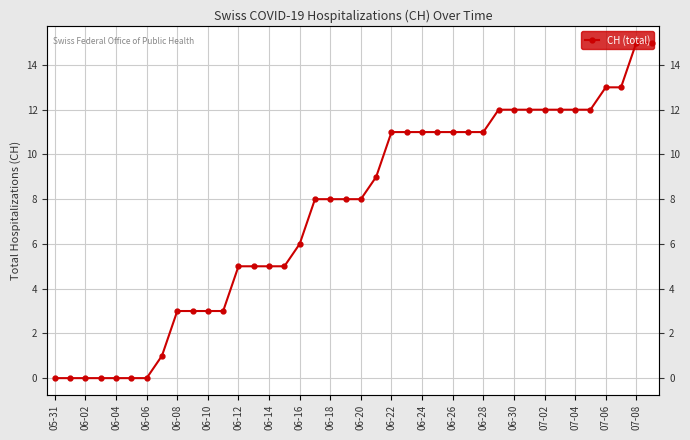

What is the change in value from 26 to 31?

+1